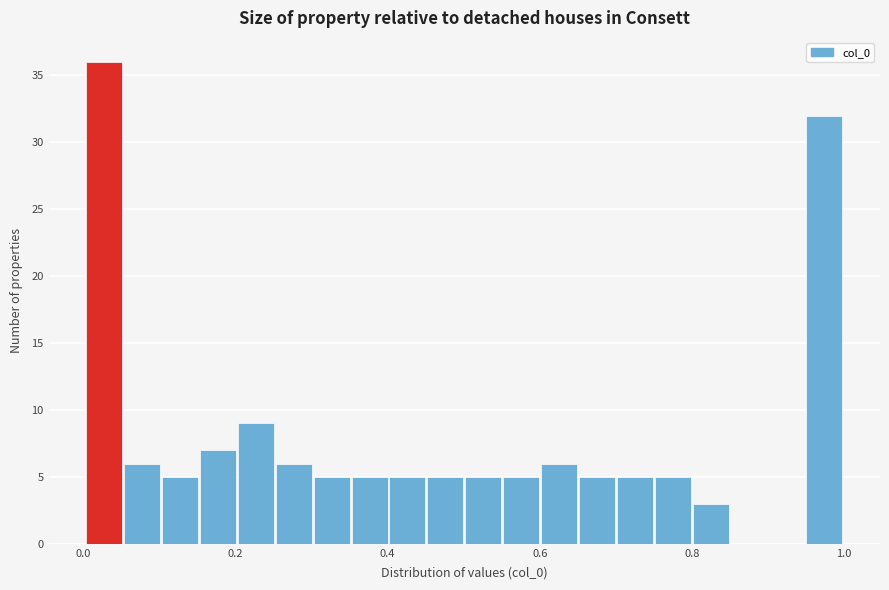

Around what value on the x-axis is the tallest bar? Give the approximate position of its centre, as read against the axis.

0.02